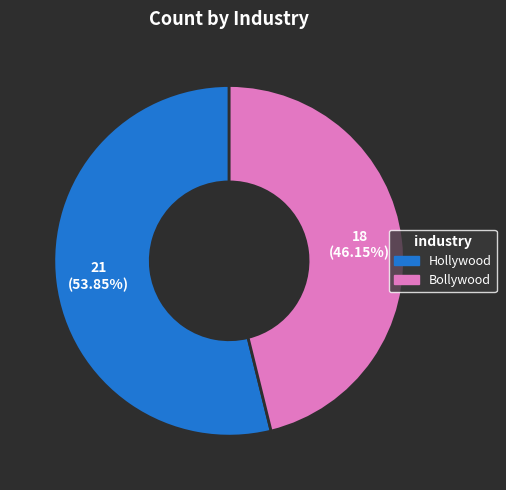

Rank the categories by value from highest to lowest.

Hollywood, Bollywood